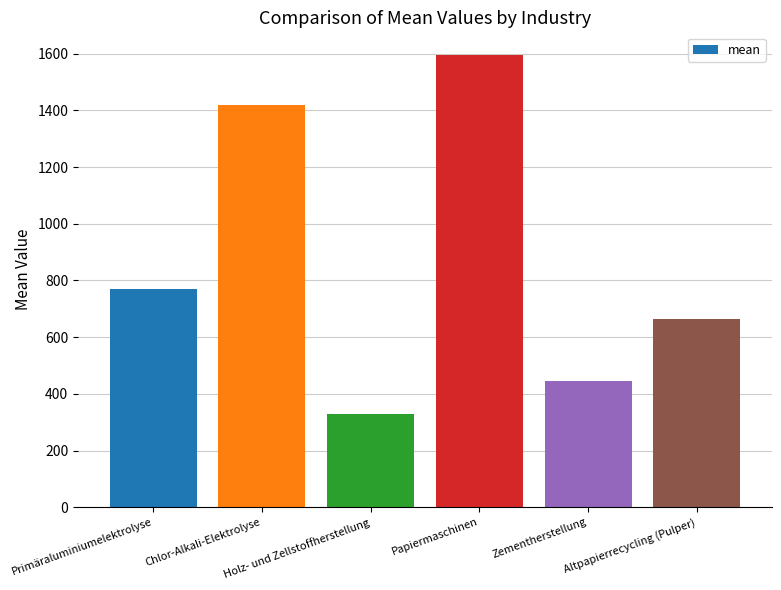

What is the ratio of the value at Primäraluminiumelektrolyse to the value at Chlor-Alkali-Elektrolyse?

0.5